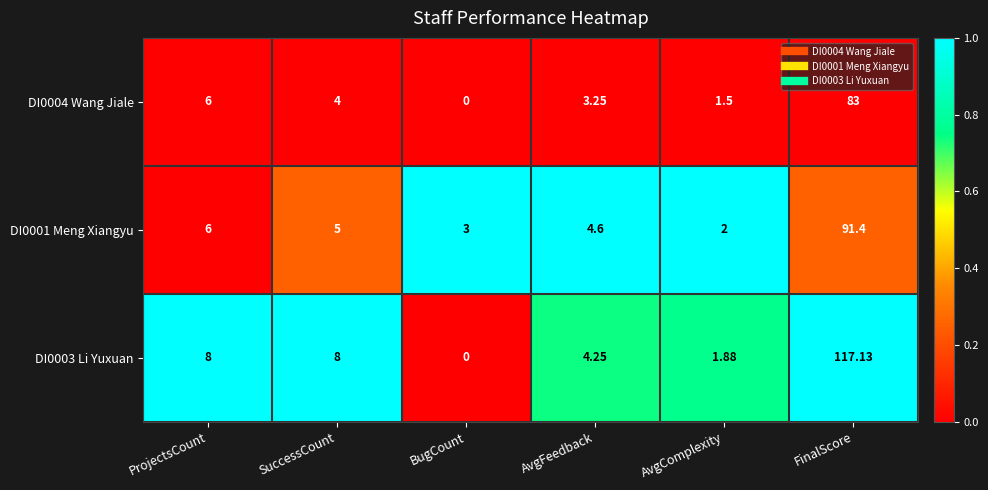

Which category has the highest value in the DI0004 Wang Jiale series?

FinalScore